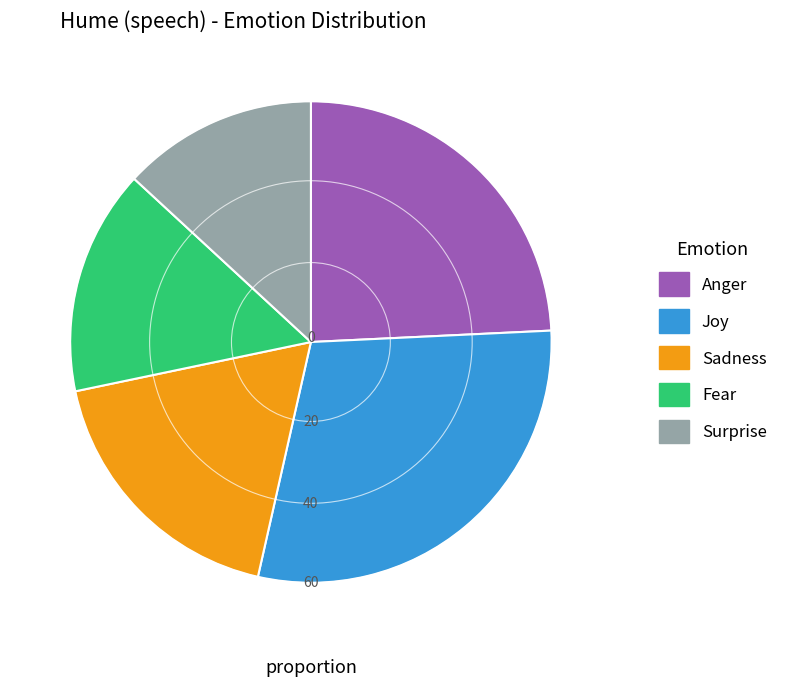

Between Fear and Joy, which is larger?

Joy